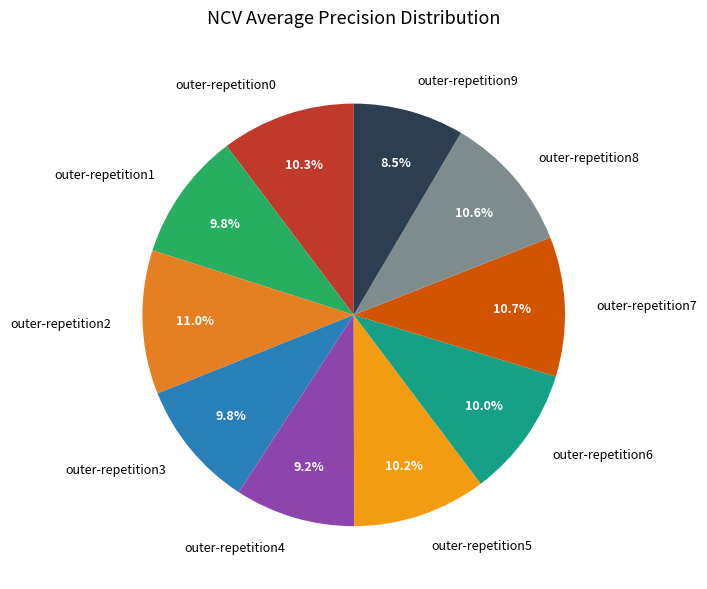

Which slice is the smallest?

outer-repetition9